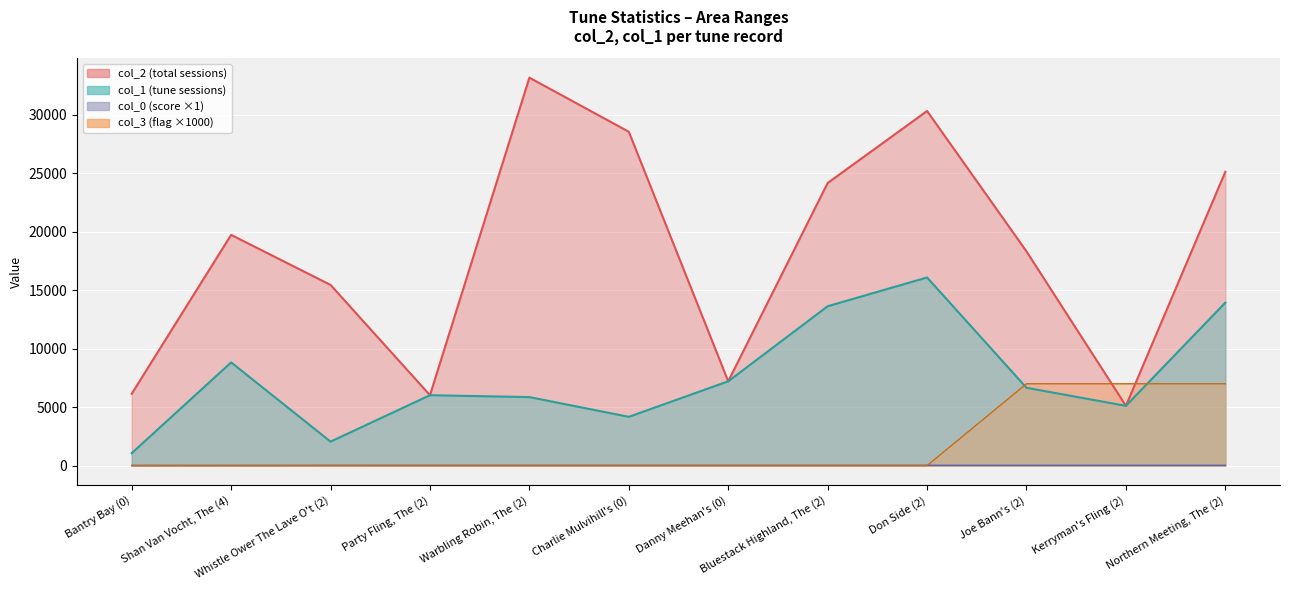

Reading left to right, list all the values displayed in this chart.

col_2: 6145.0	19728.0	15450.0	6020.0	33170.0	28544.0	7208.0	24162.0	30321.0	18315.0	5110.0	25121.0
col_1: 1061.0	8825.0	2051.0	6020.0	5858.0	4171.0	7208.0	13626.0	16086.0	6654.0	5110.0	13933.0
col_0: 18.1	22.3	25.1	26.9	26.9	27.7	27.7	27.7	27.7	27.7	27.7	27.7
col_3: 0.0	0.0	0.0	0.0	0.0	0.0	0.0	0.0	0.0	7000.0	7000.0	7000.0